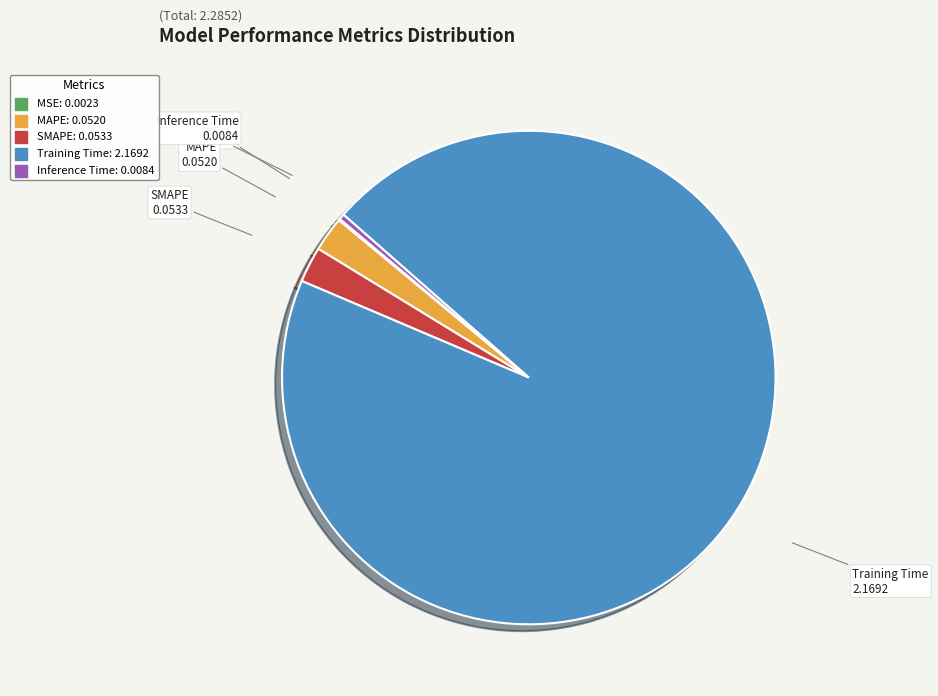

Do SMAPE and MAPE together represent more than half of the pie?

No